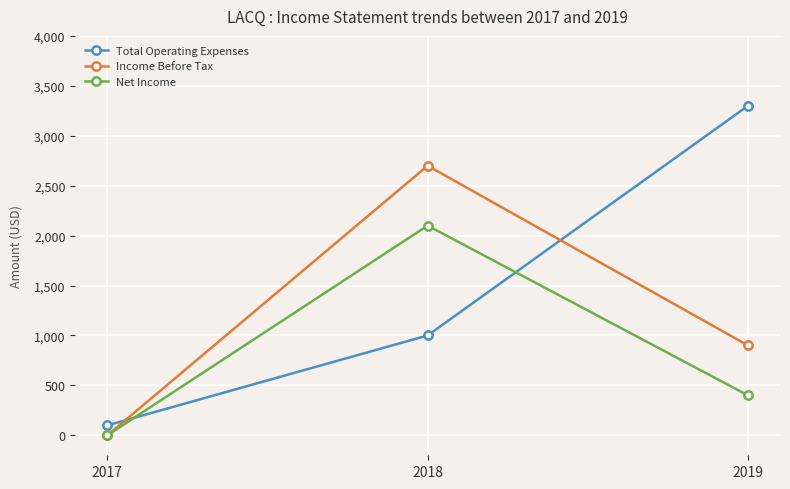

What is the spread (max minus min) of values at 2019?

2900